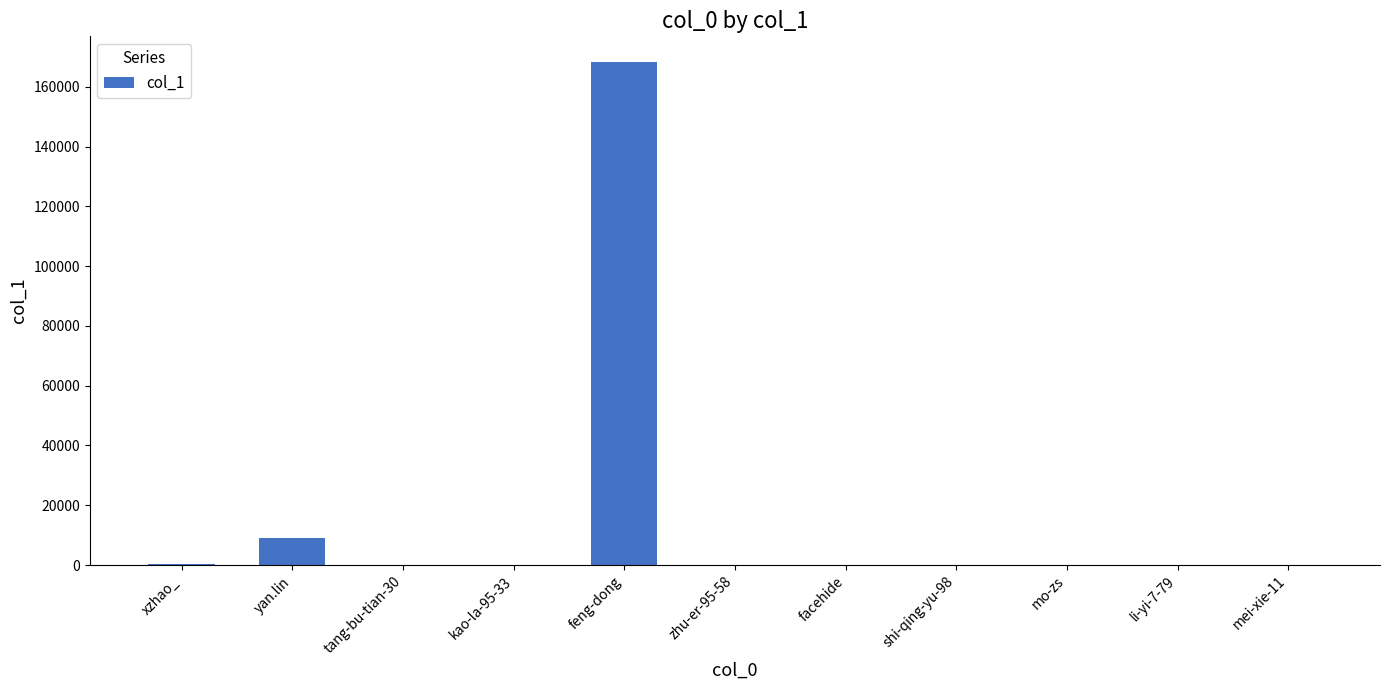

Which has a higher value, yan.lin or xzhao_?

yan.lin